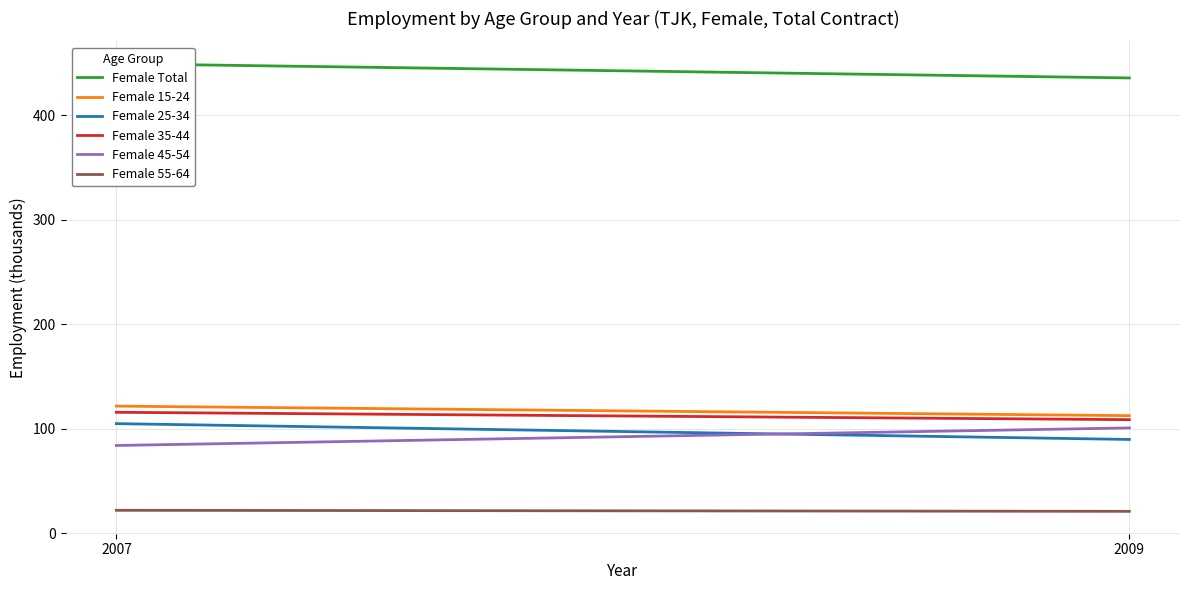

What are all the series names shown in the legend?

Female Total, Female 15-24, Female 25-34, Female 35-44, Female 45-54, Female 55-64